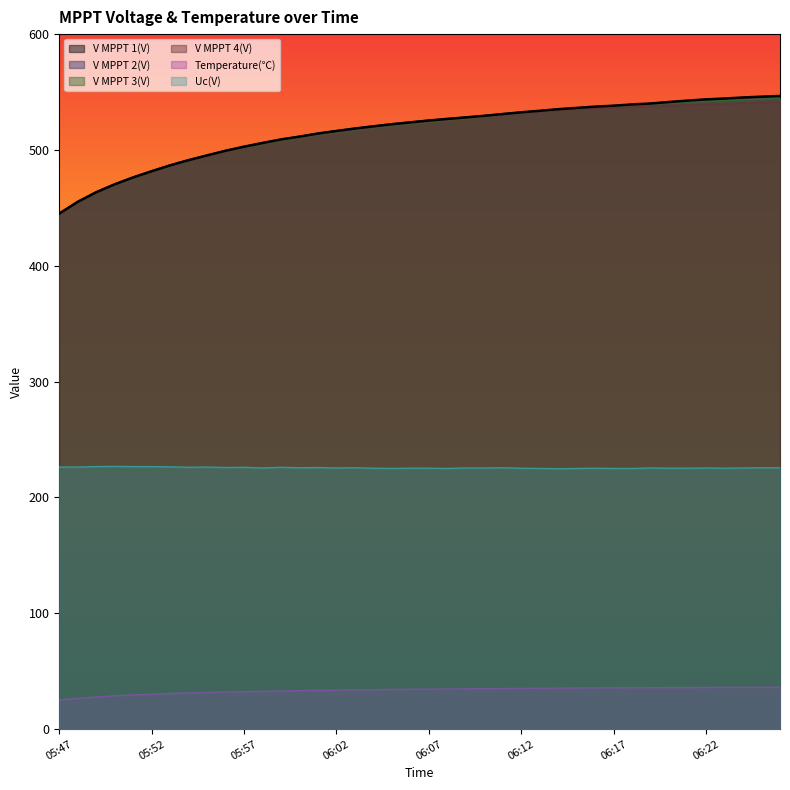

What is the label of the 30th point from the left?

06:16